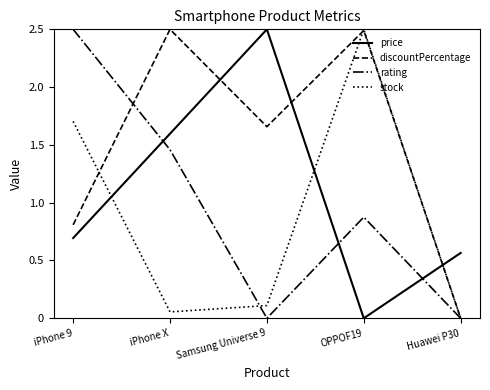

True or false: stock has more than 1 points higher than both neighbors.

False